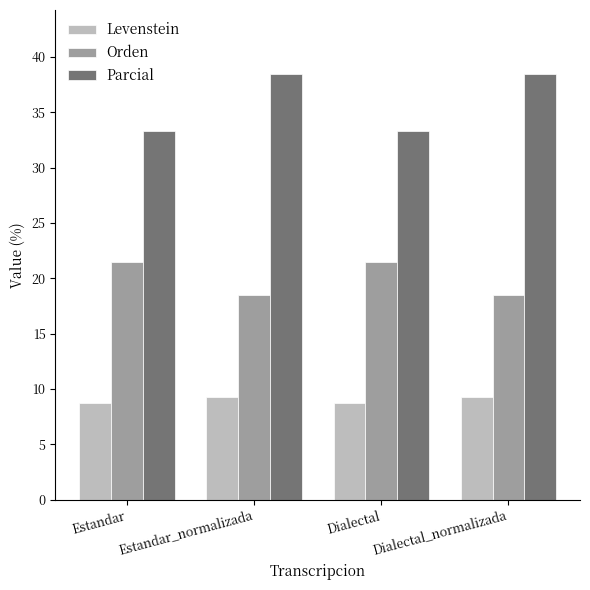

What is the spread (max minus min) of values at Dialectal_normalizada?

29.2